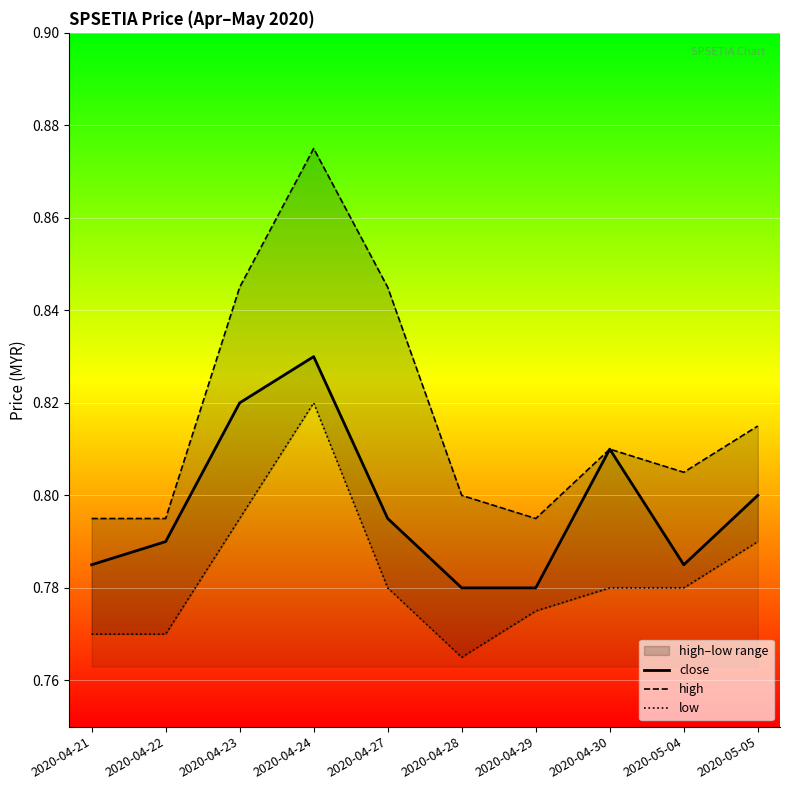

True or false: high and close cross at least once.

False